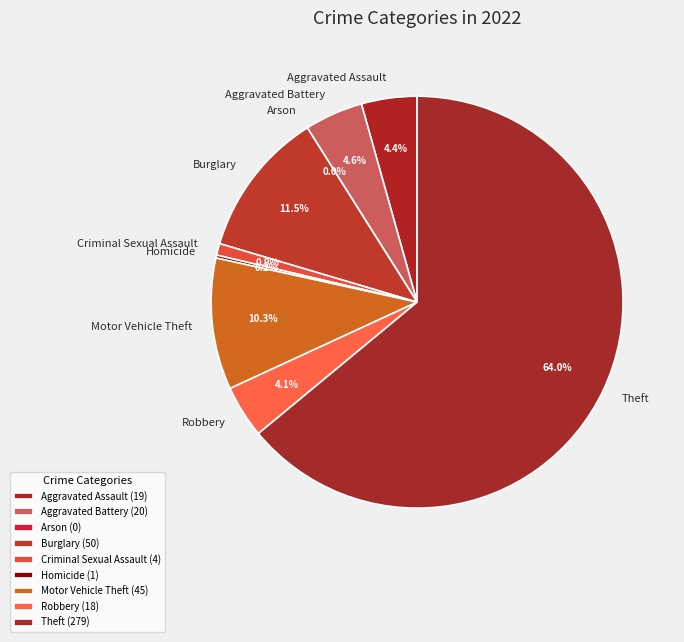

What is the change in value from Criminal Sexual Assault to Homicide?

-3